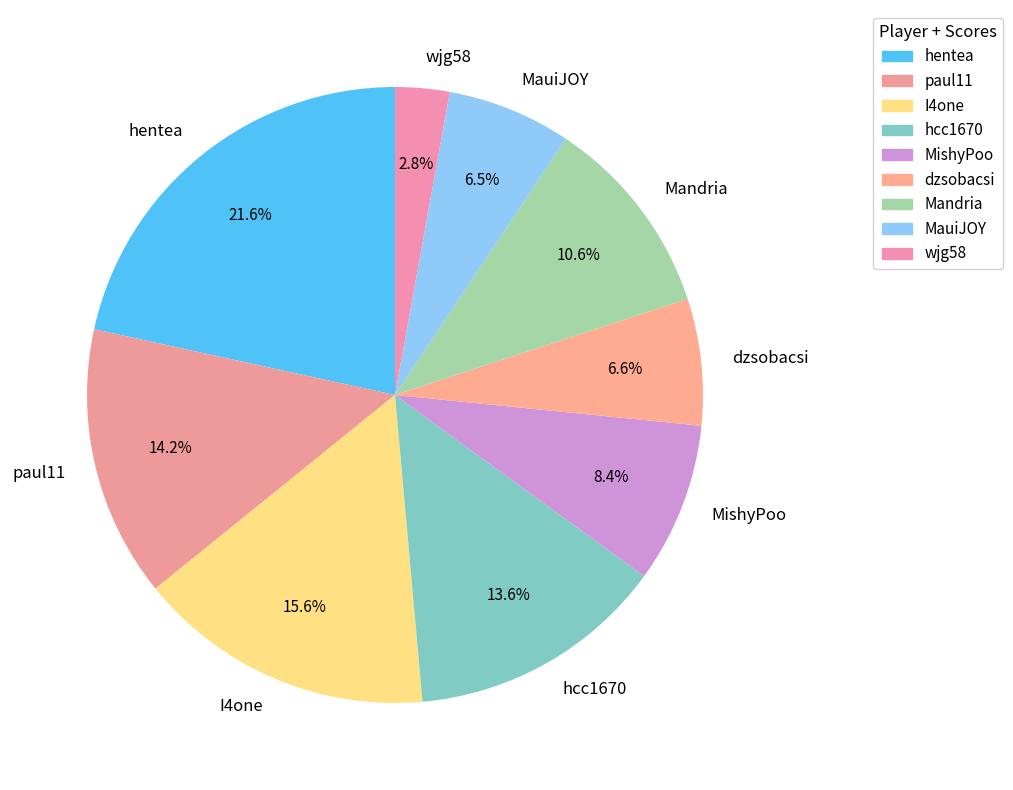

The wjg58 slice represents 3% of the pie. True or false?

True